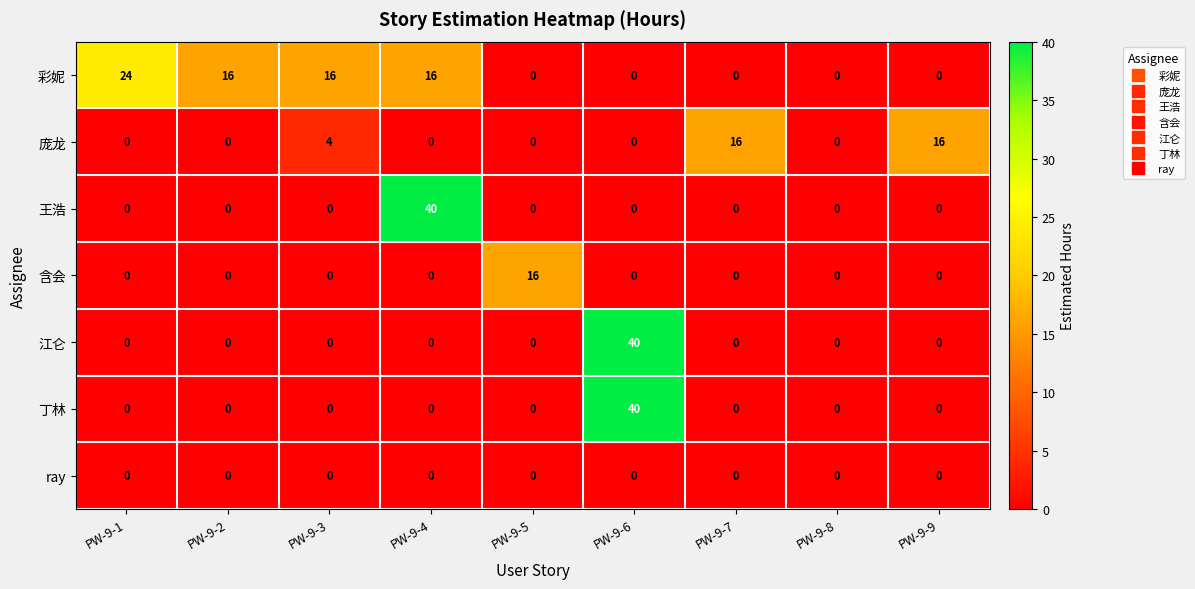

What is the maximum value for 江仑?

40